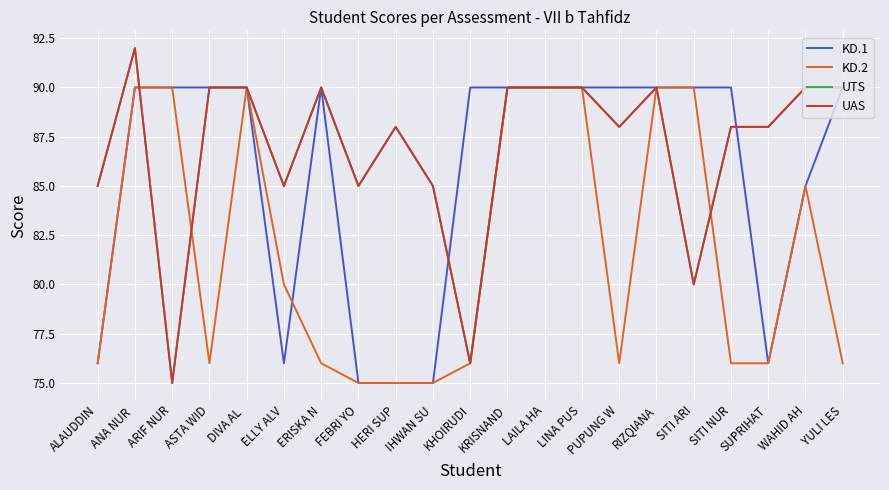

Does the chart display data point markers on the line(s)?

No